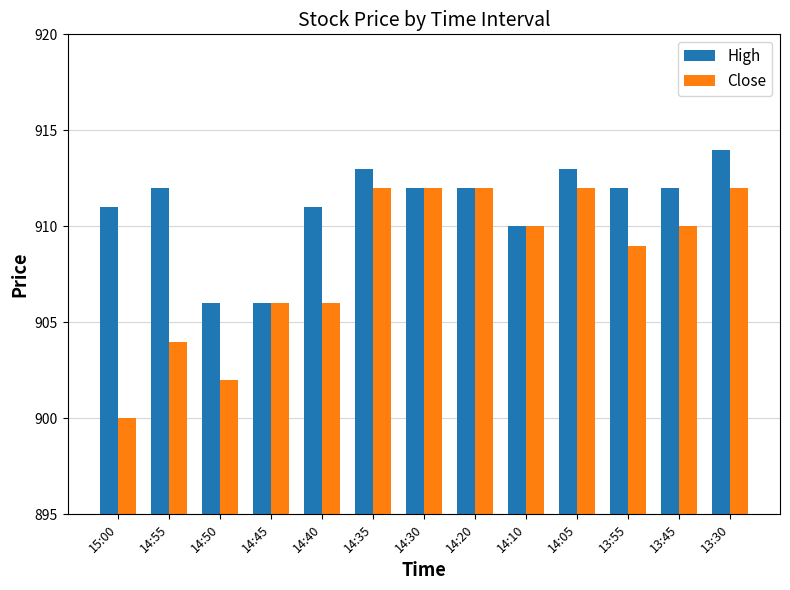

At how many categories does at least one series exceed 900?

13